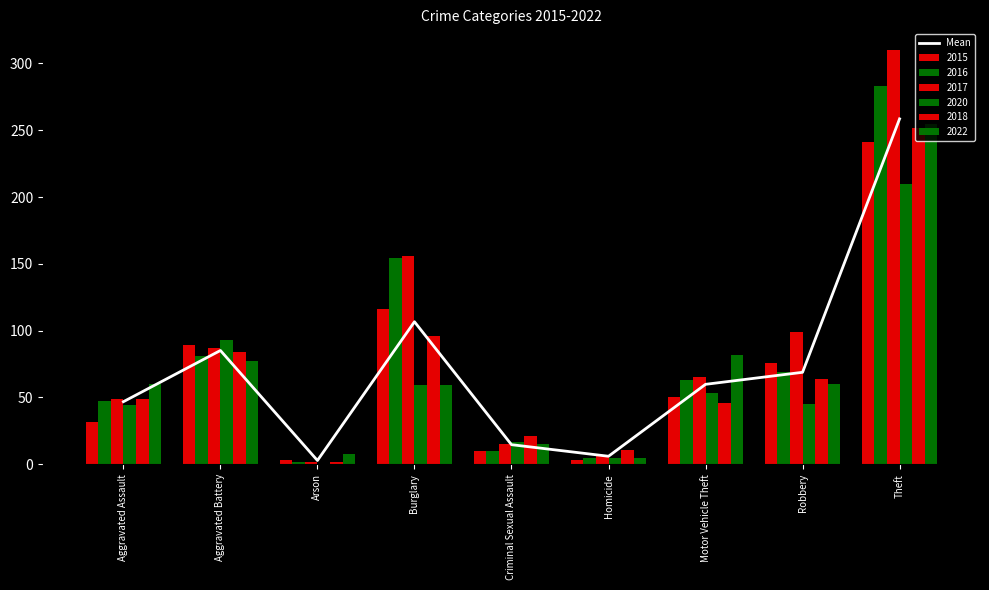

Are the bars horizontal?

No